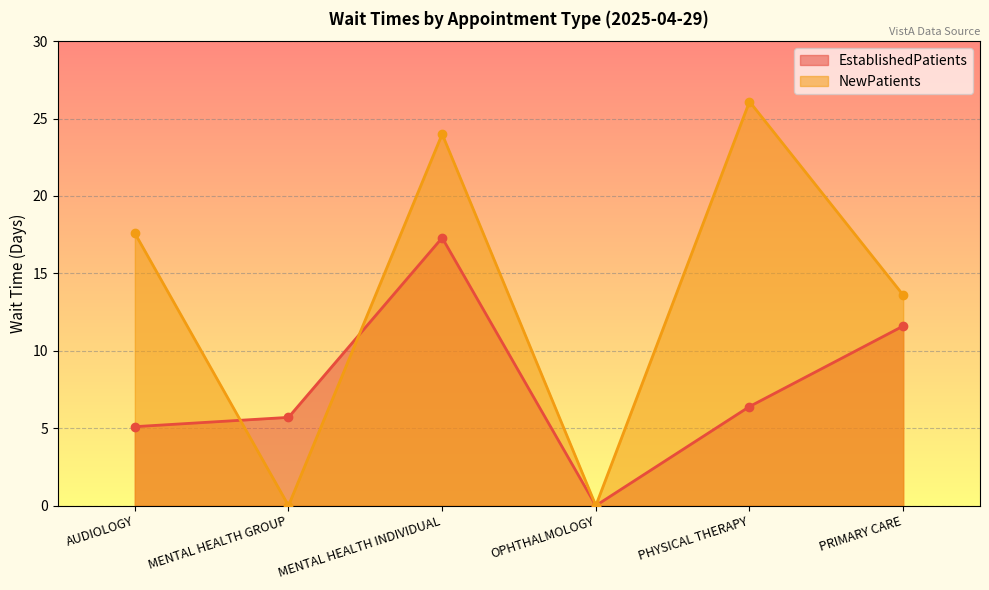

What position from the right is PHYSICAL THERAPY?

2